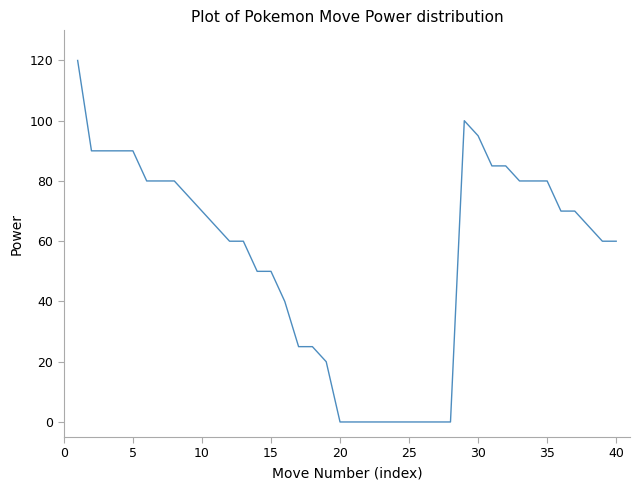

What is the difference between the maximum and minimum values?

120